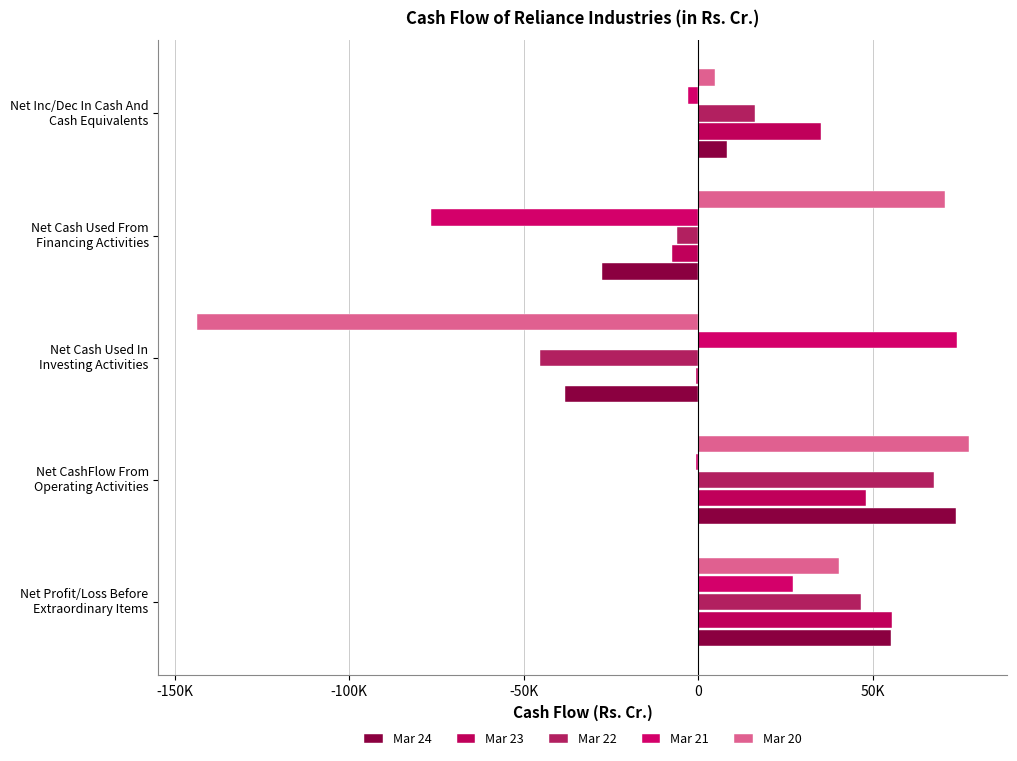

What is the lowest value of the Mar 24 series?

-38292